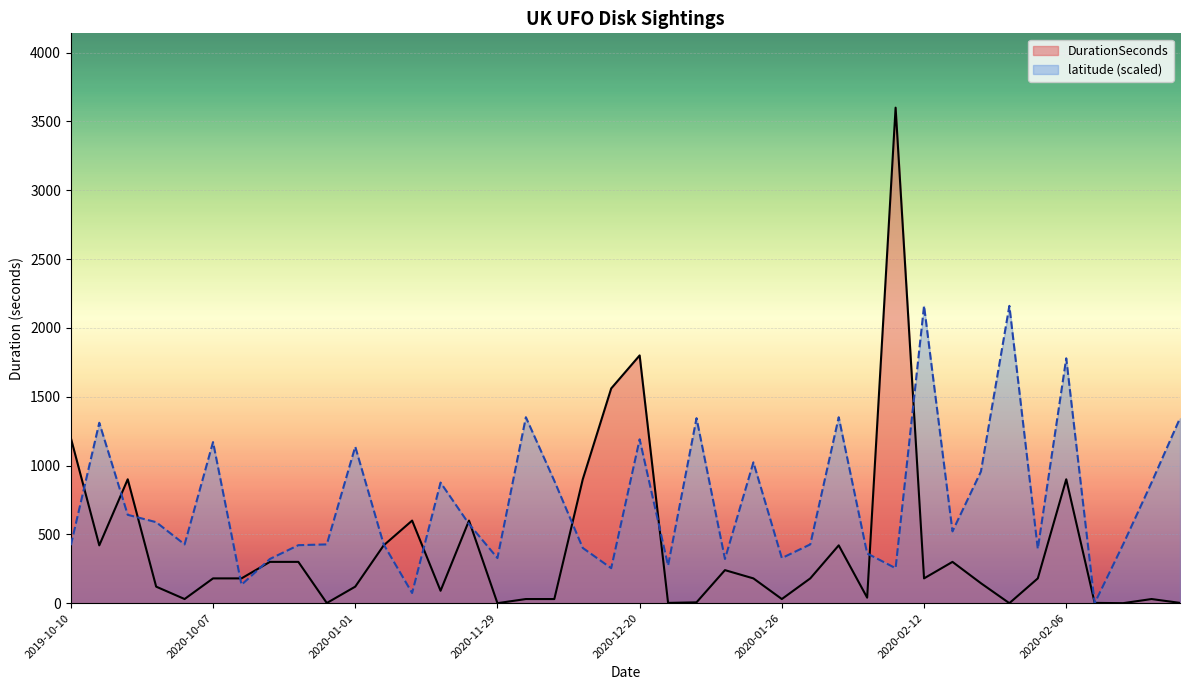

What is the difference between the latitude values at 2020-12-20 and 2020-12-12?

936.2